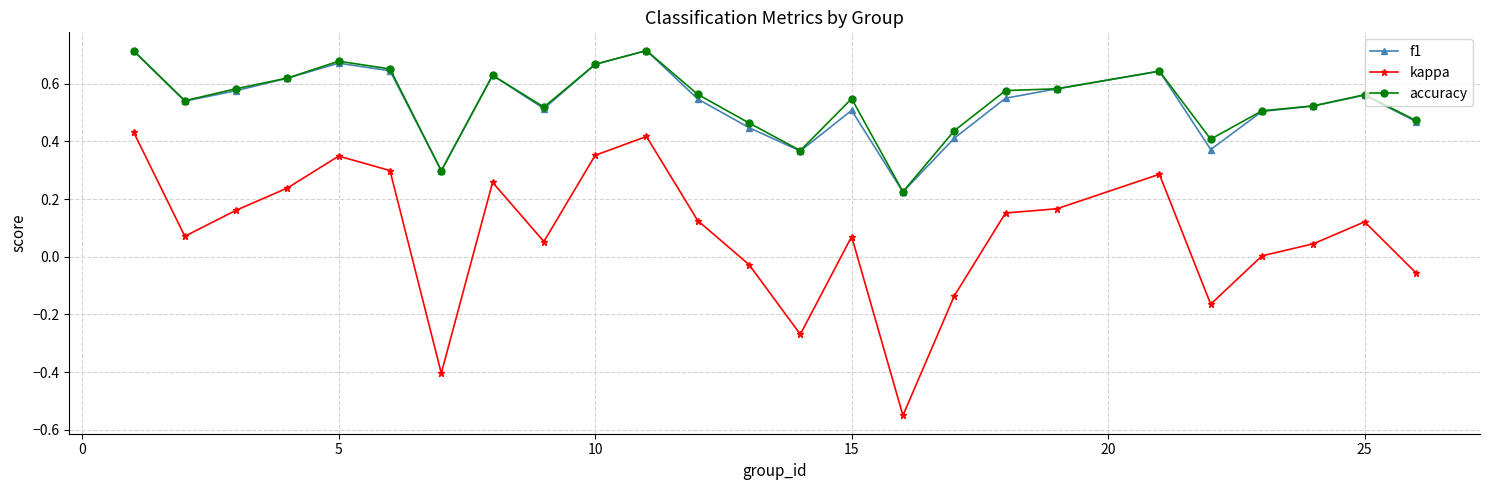

How many interior local valleys does the f1 series have?

6